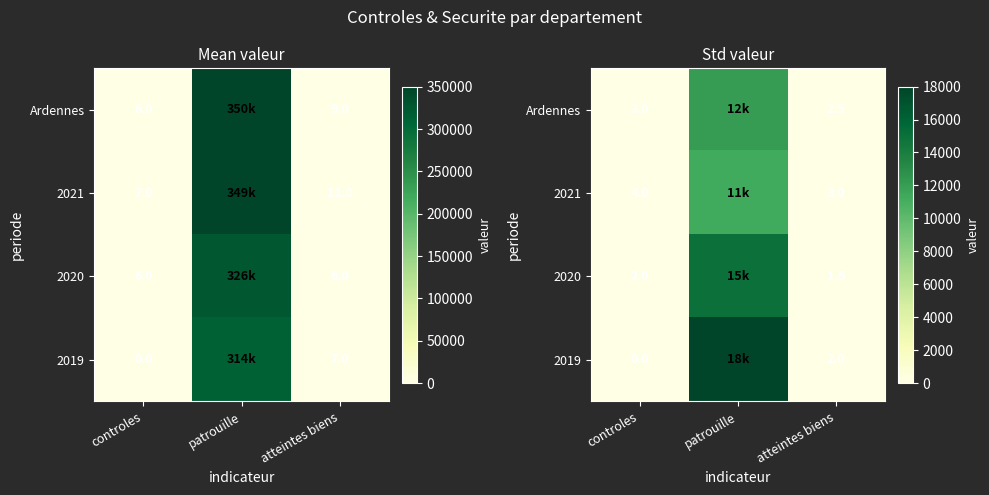

Which has a higher value, controles or atteintes biens?

controles